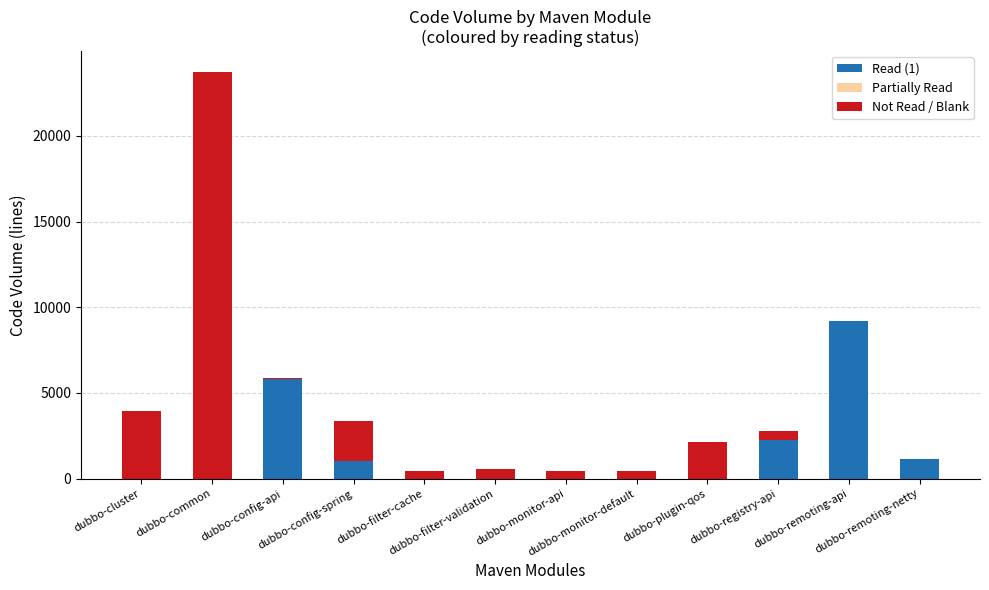

How many values in the Read (1) series exceed 0?

5